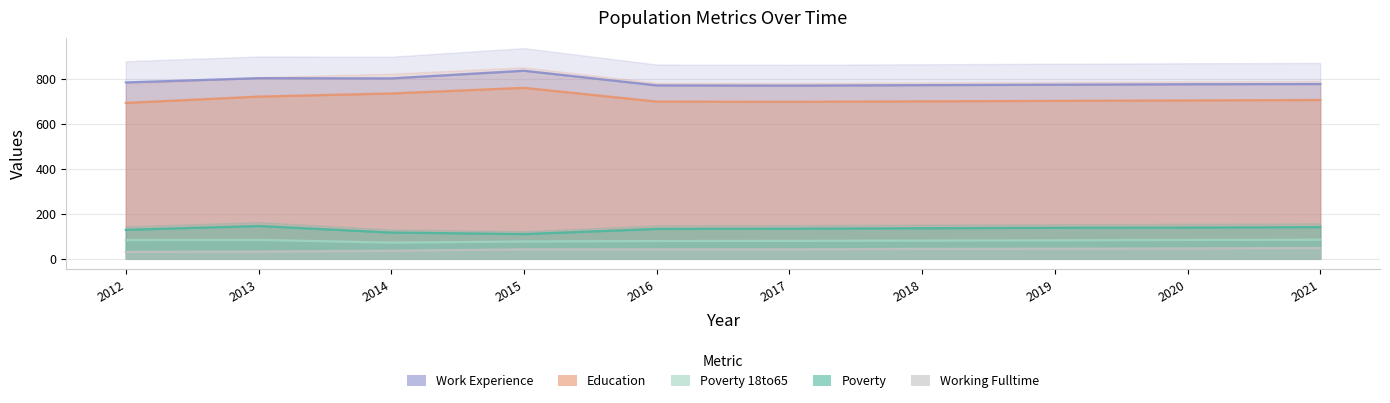

The Work_Experience series shows 1277 at 2015. True or false?

False